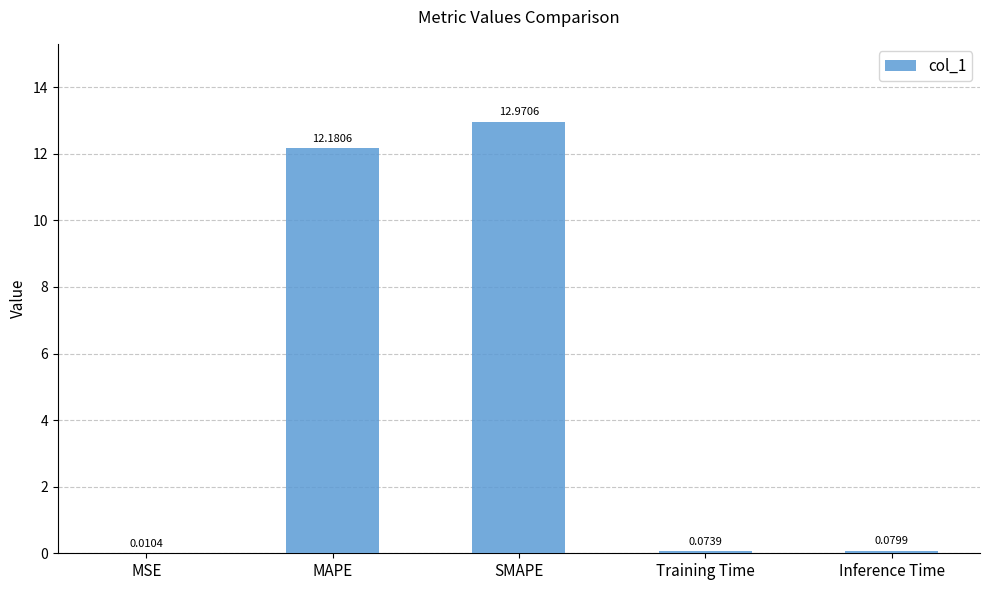

At which label is the value closest to 6?

Inference Time